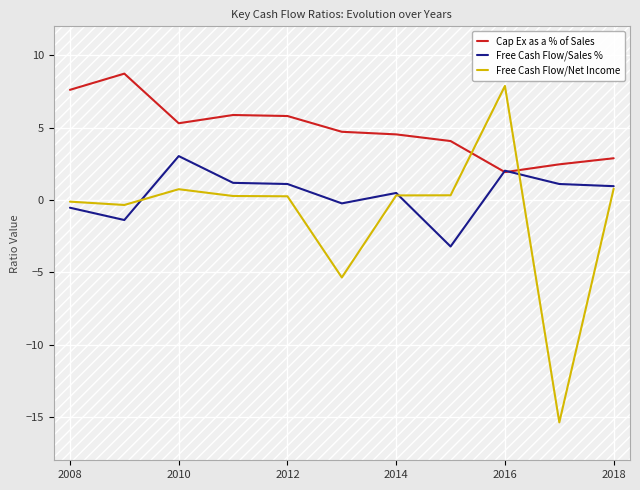

What is the highest value of the Free Cash Flow/Net Income series?

7.9